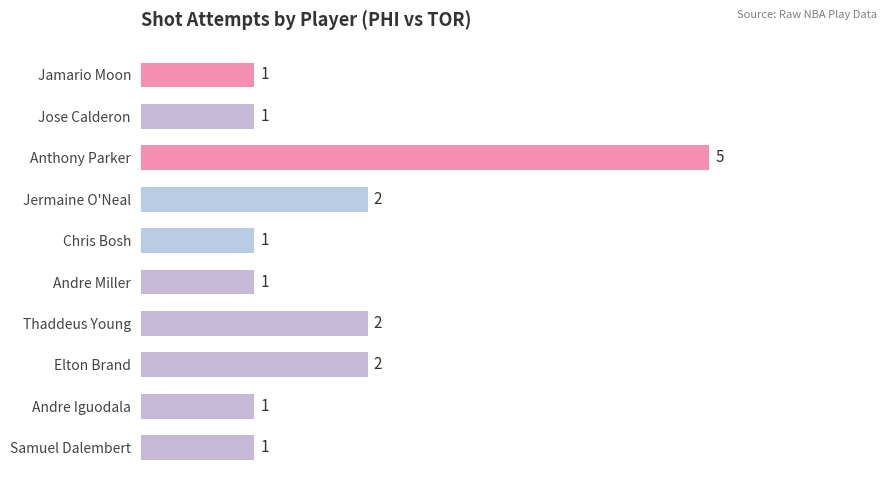

What is the maximum value shown in the chart?

5